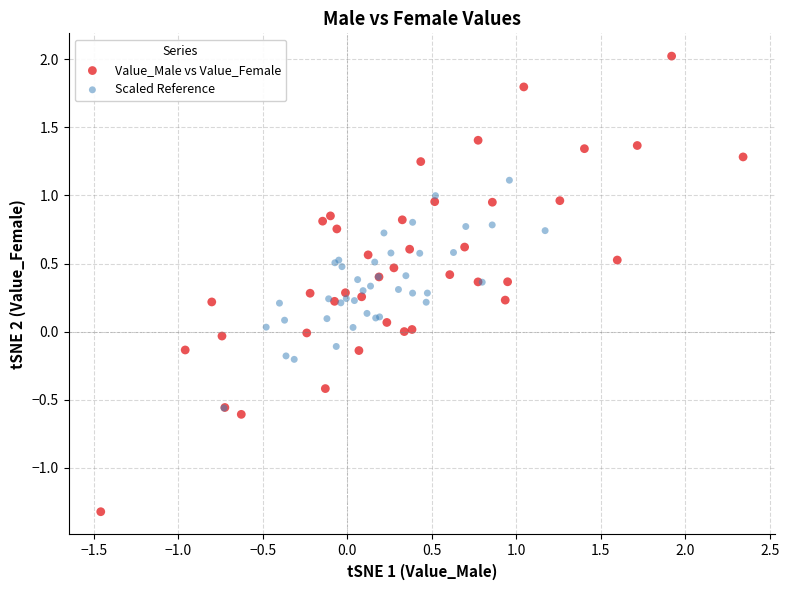

What are all the series names shown in the legend?

Value_Male vs Value_Female, Scaled Reference